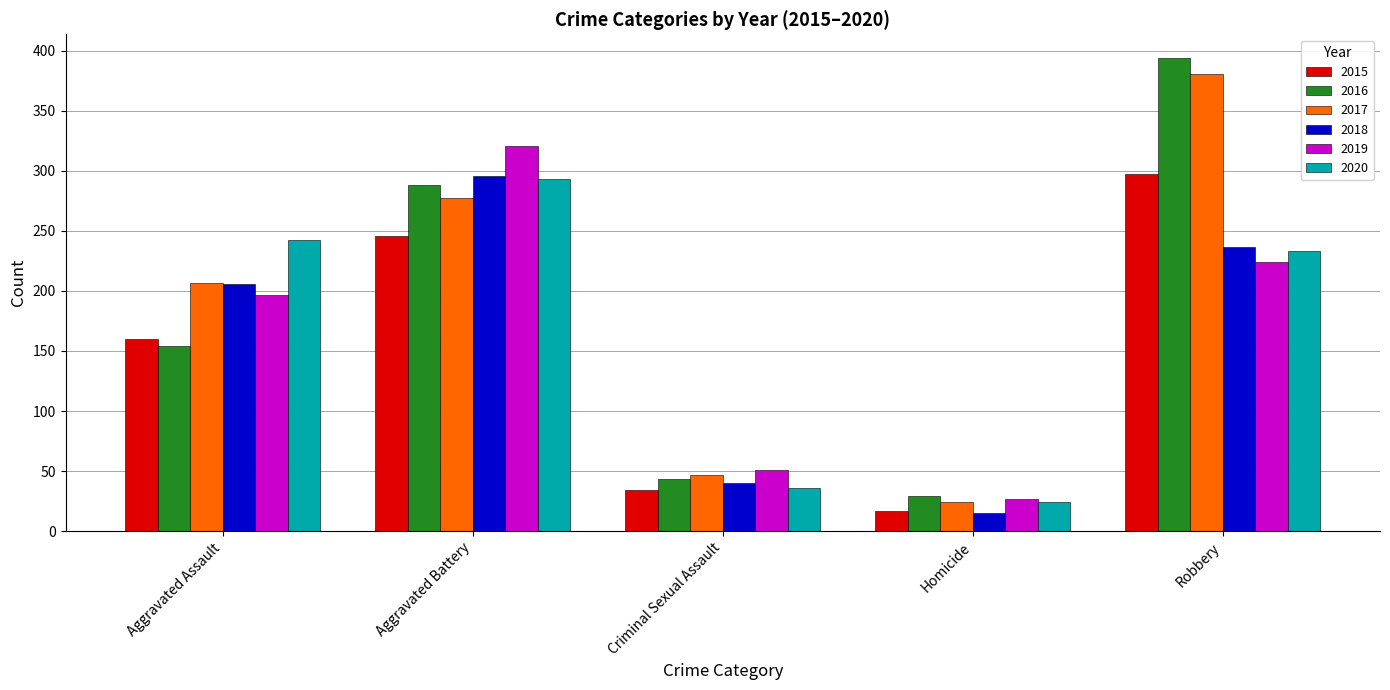

How many bars are there in each group?

6